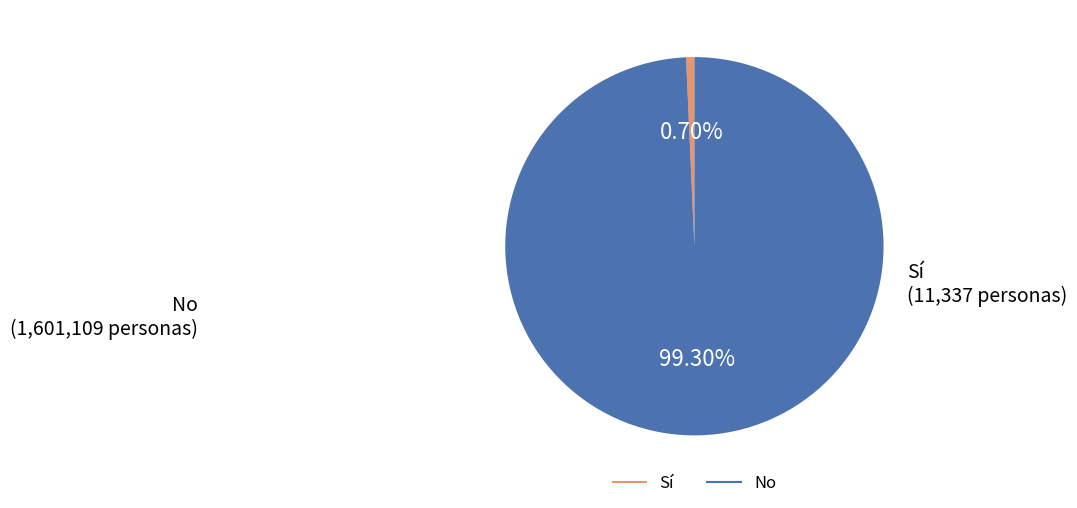

How many segments does this pie chart have?

2